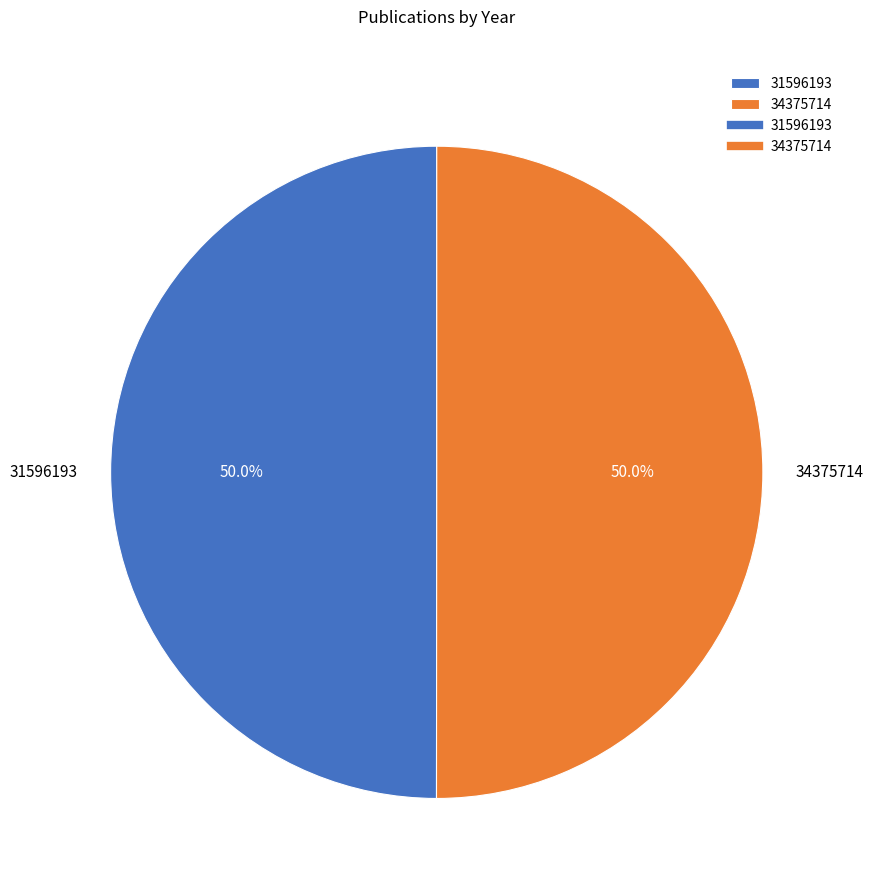

What is the ratio of the value at 34375714 to the value at 31596193?

1.0